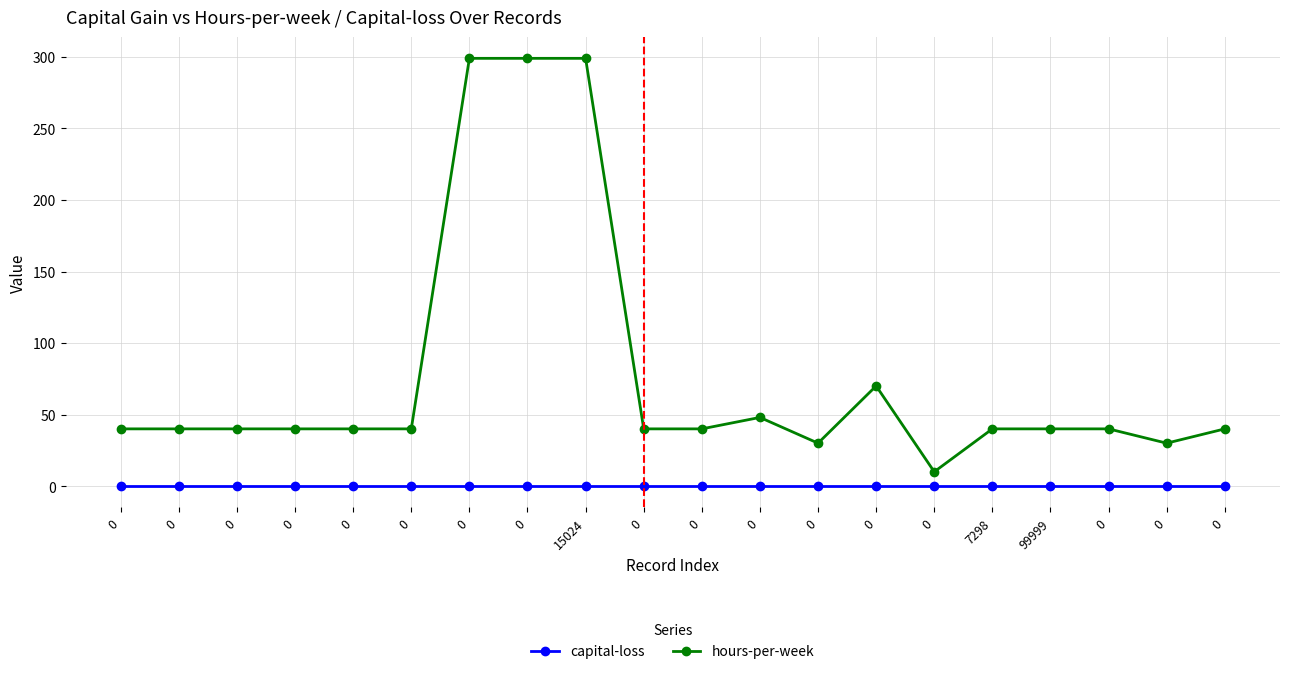

Rank the series by their maximum value, from lowest to highest.

capital-loss, hours-per-week